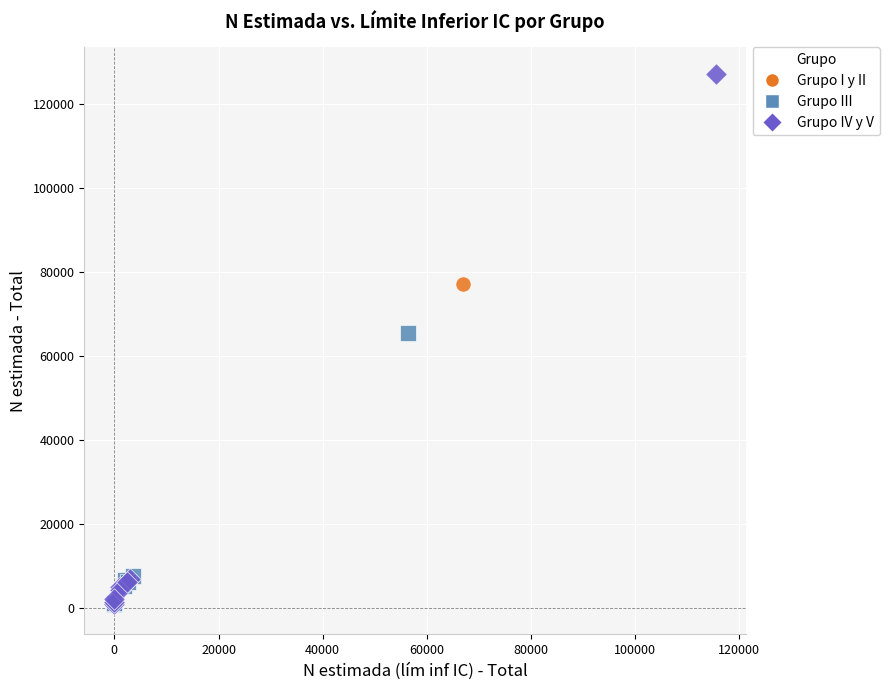

What are all the series names shown in the legend?

Grupo I y II, Grupo III, Grupo IV y V